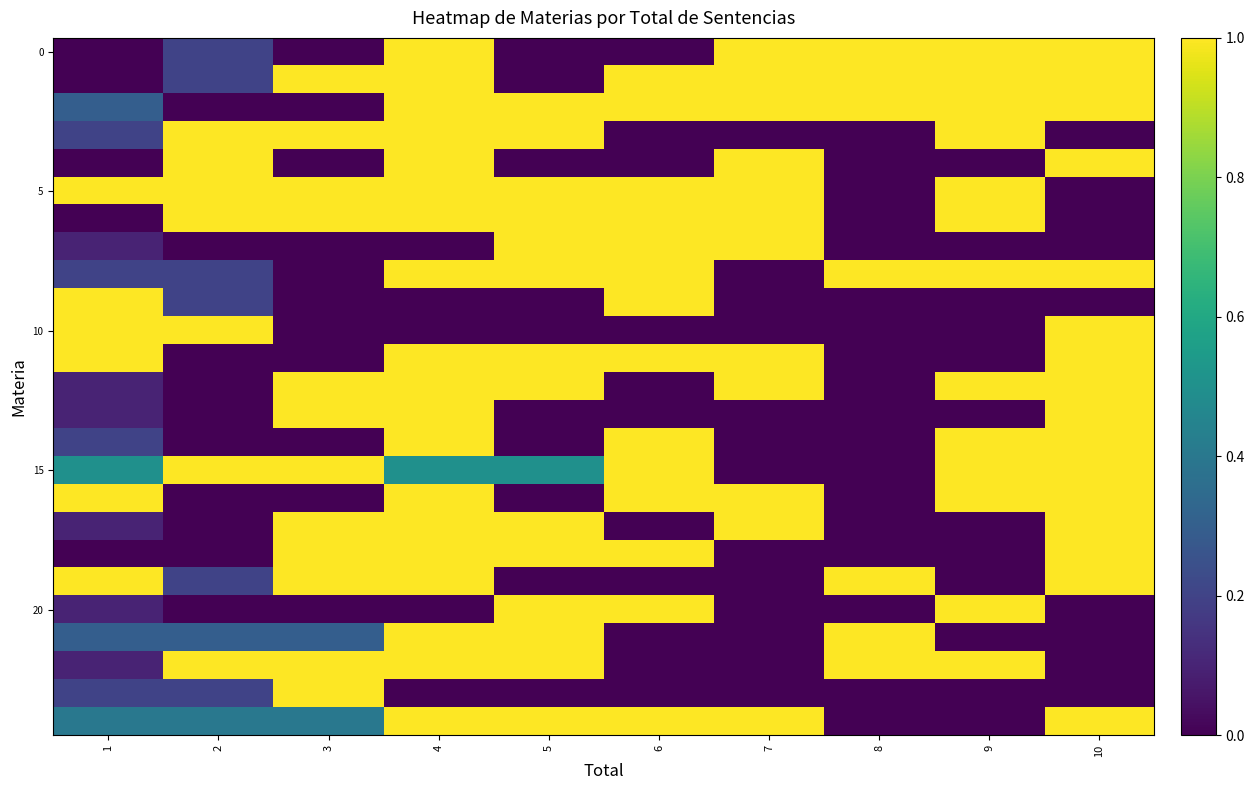

What is the spread (max minus min) of values at 5?

1.0